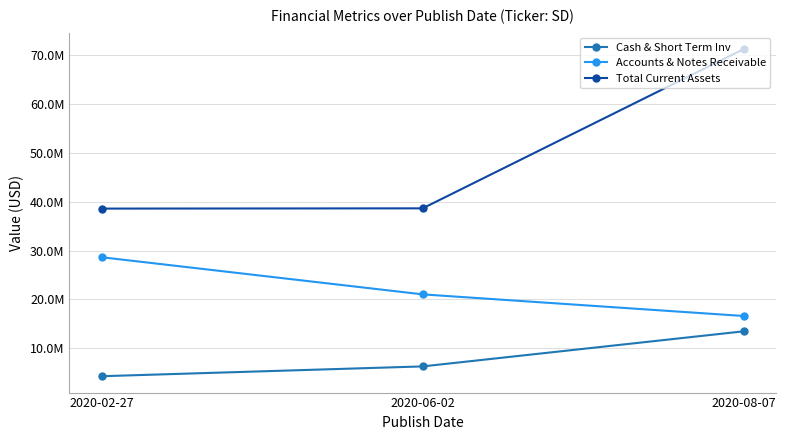

At which label does Total Current Assets first exceed 38656000?

2020-08-07